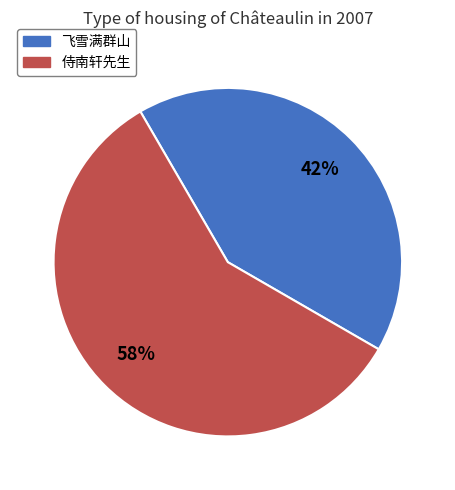

What is the largest slice in the pie chart?

侍南轩先生